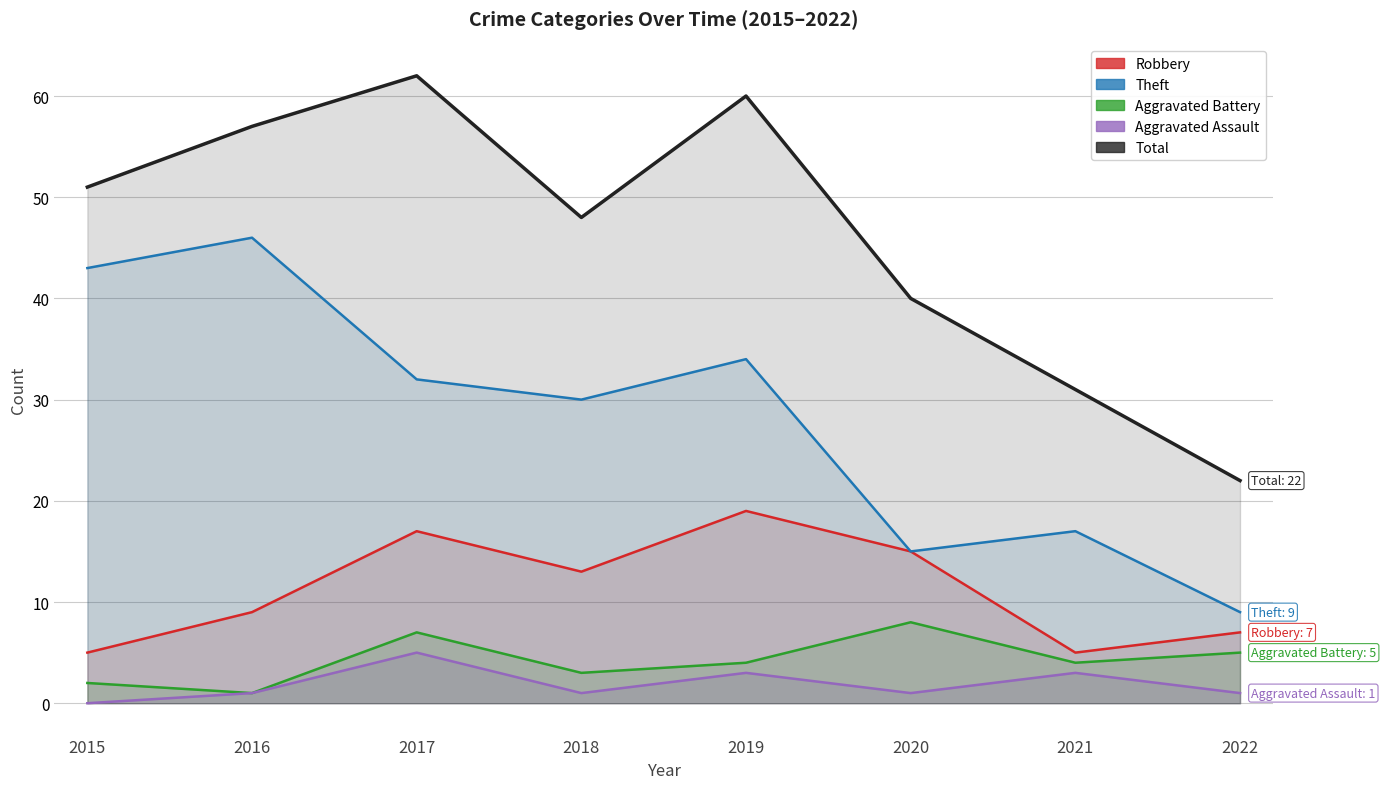

What are all the series names shown in the legend?

Robbery, Theft, Aggravated Battery, Aggravated Assault, Total